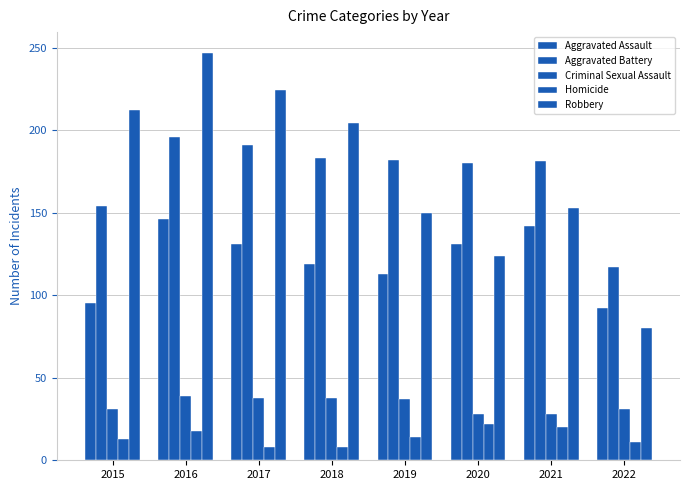

Reading left to right, what are all the values shown in this chart?

Aggravated Assault: 2015=95	2016=146	2017=131	2018=119	2019=113	2020=131	2021=142	2022=92
Aggravated Battery: 2015=154	2016=196	2017=191	2018=183	2019=182	2020=180	2021=181	2022=117
Criminal Sexual Assault: 2015=31	2016=39	2017=38	2018=38	2019=37	2020=28	2021=28	2022=31
Homicide: 2015=13	2016=18	2017=8	2018=8	2019=14	2020=22	2021=20	2022=11
Robbery: 2015=212	2016=247	2017=224	2018=204	2019=150	2020=124	2021=153	2022=80